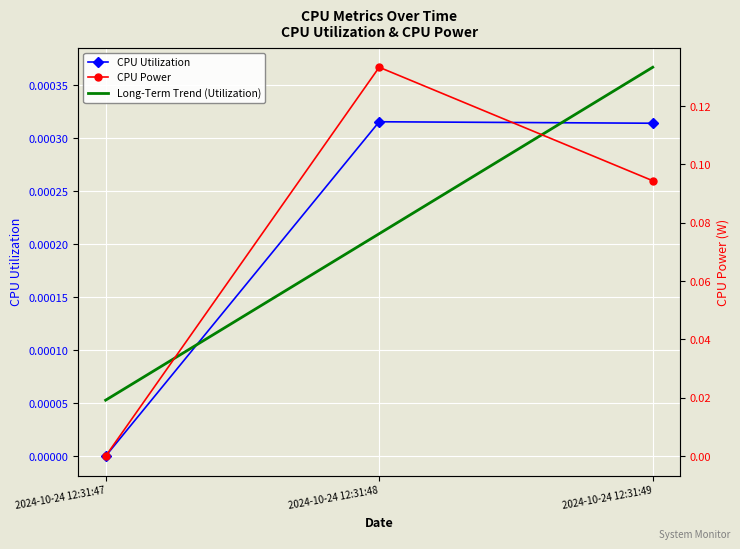

The CPU Utilization series shows -0.0 at 2024-10-24 12:31:47. True or false?

False